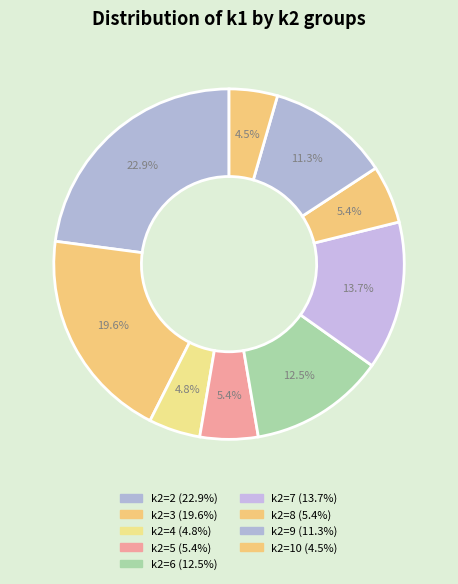

Is there a majority slice in this chart?

No